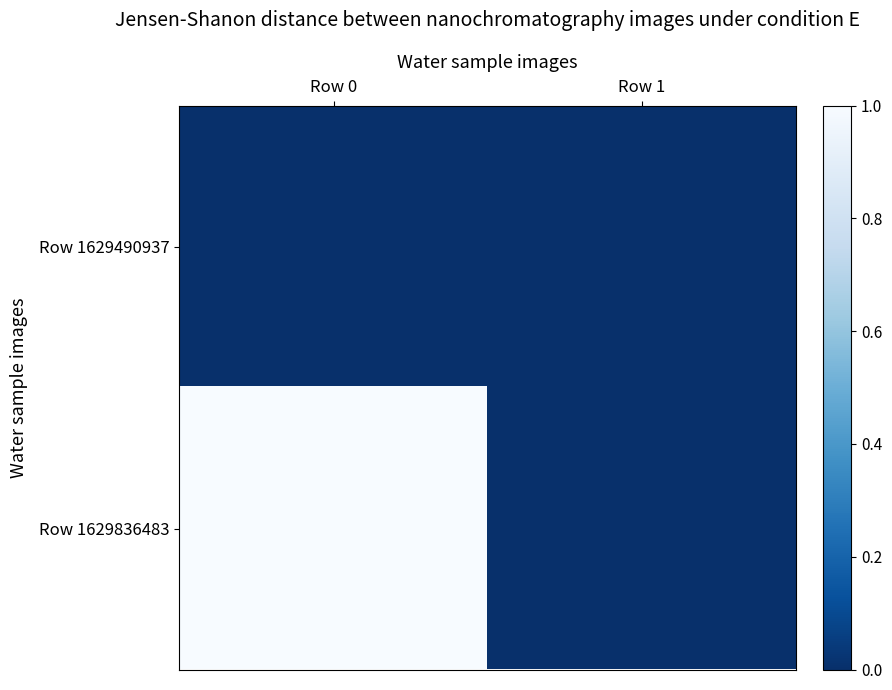

How many categories are shown in the chart?

2